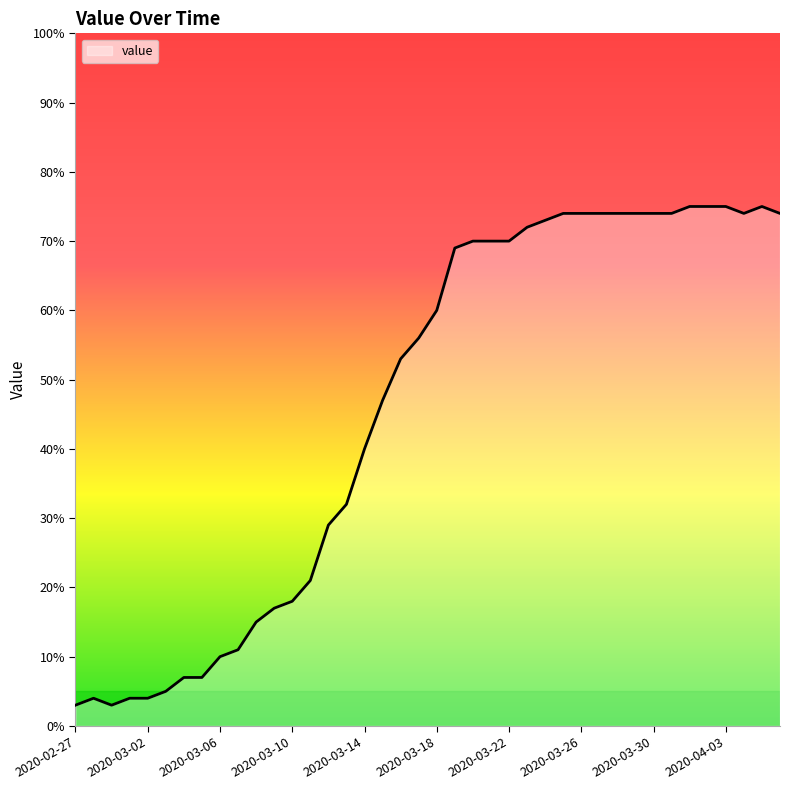

True or false: there are more than 0 points higher than both neighbors.

True